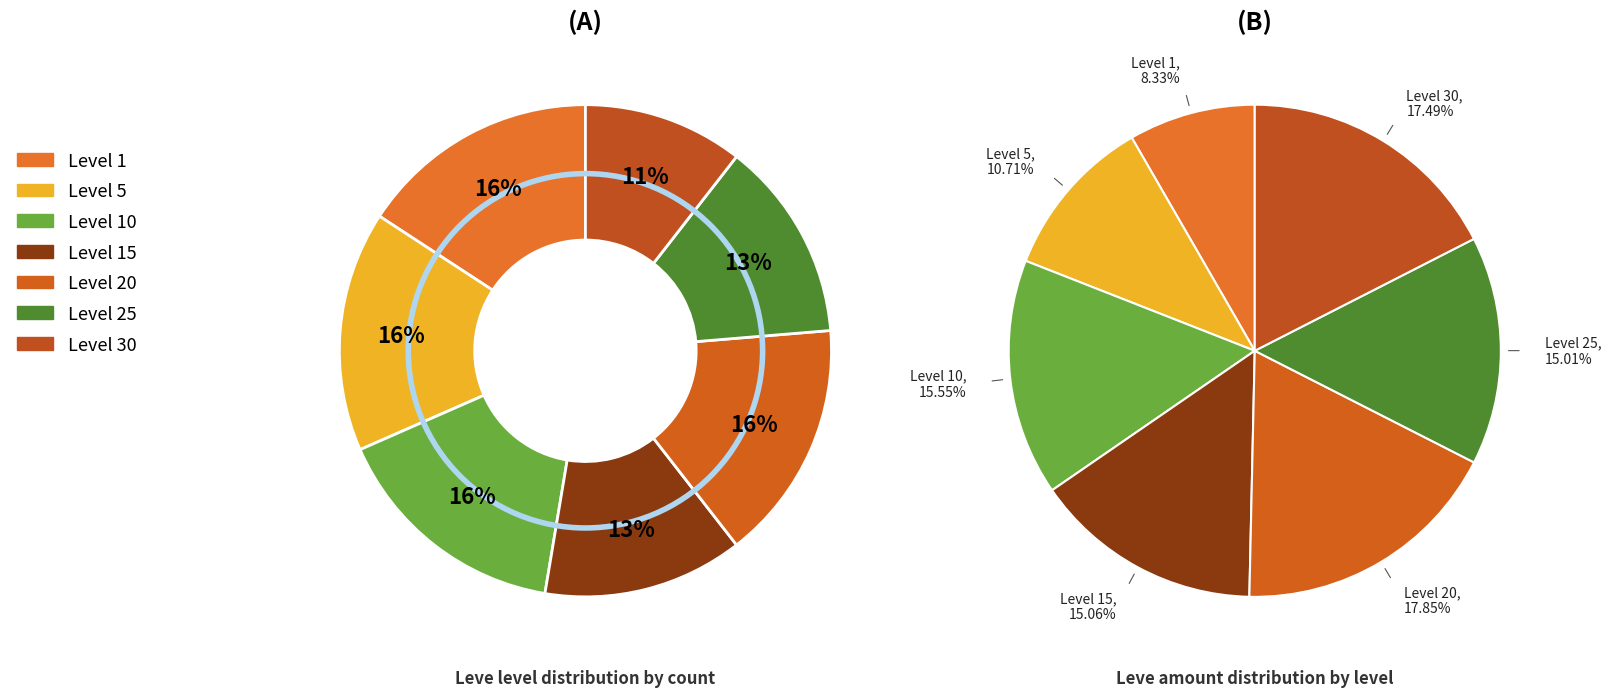

Which slice is the smallest?

Level 30